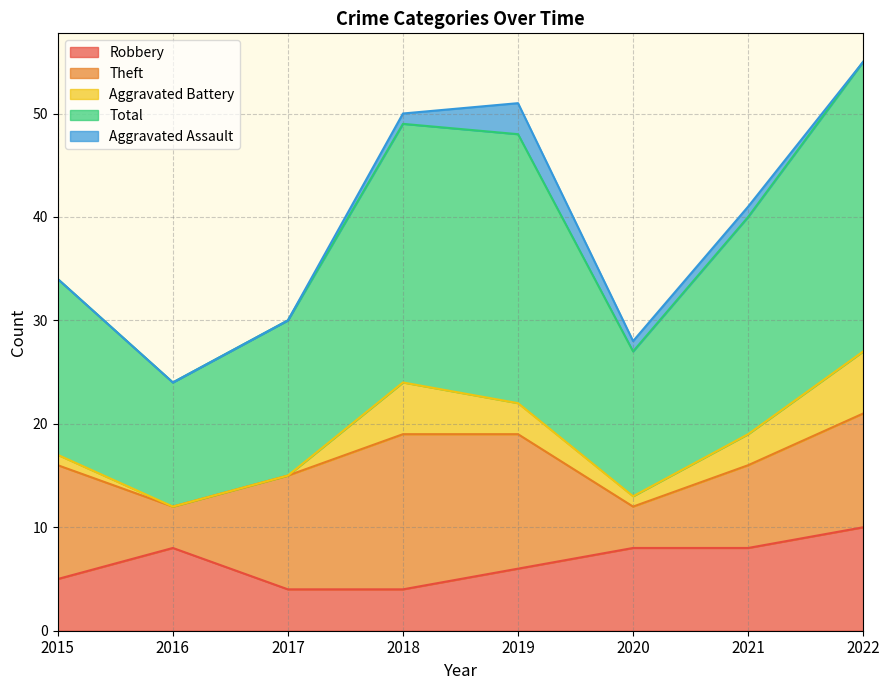

Rank the categories by Robbery value from highest to lowest.

2022, 2016, 2020, 2021, 2019, 2015, 2017, 2018